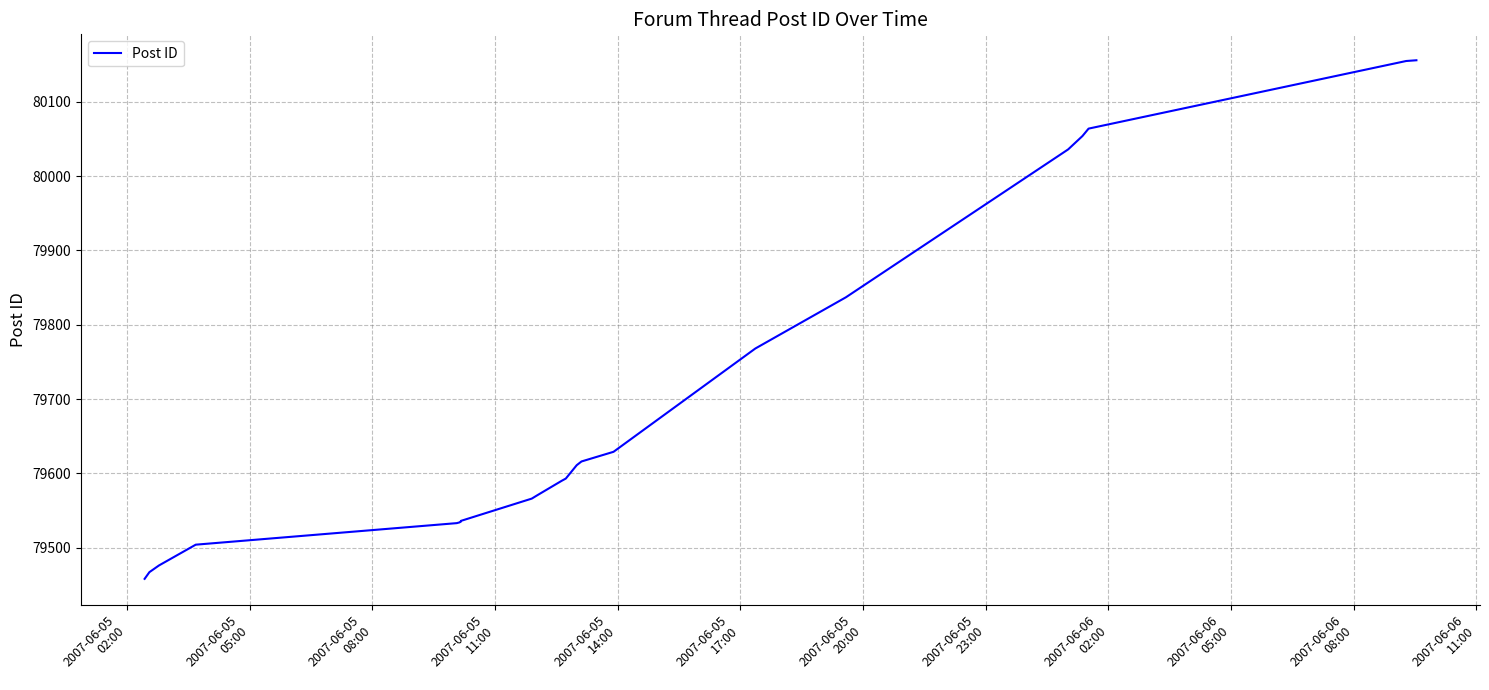

What is the ratio of the value at 2007-06-06
02:00 to the value at 2007-06-05
11:00?

1.0